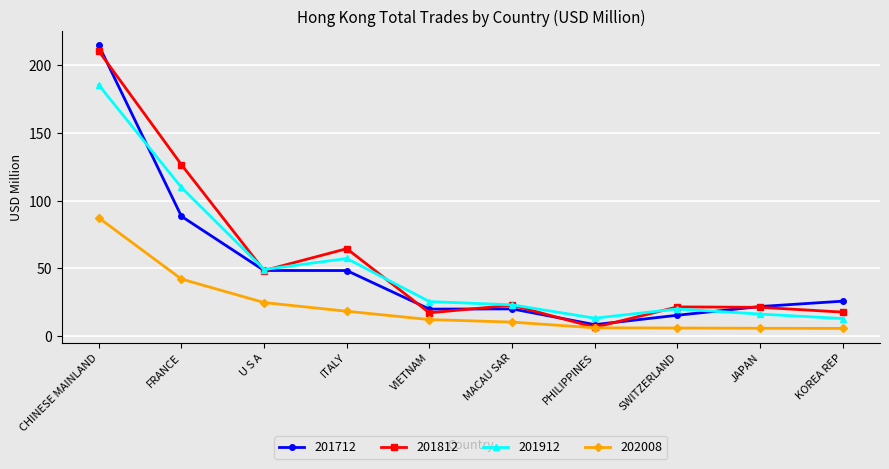

True or false: 201812 and 201712 cross at least once.

True